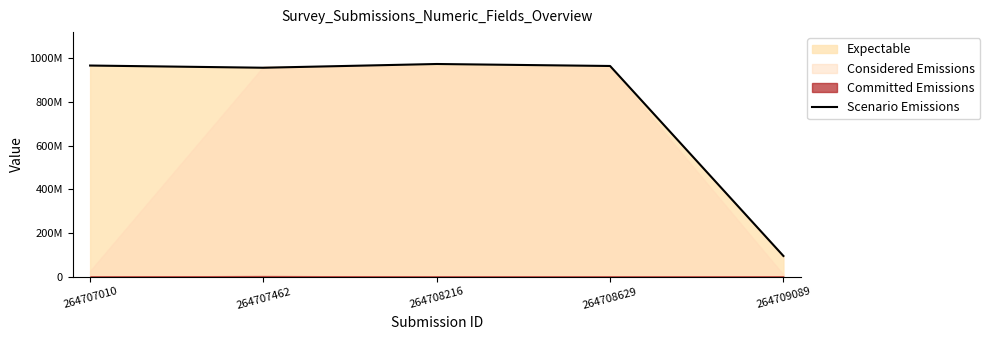

Which category has the lowest value across all series?

264709089